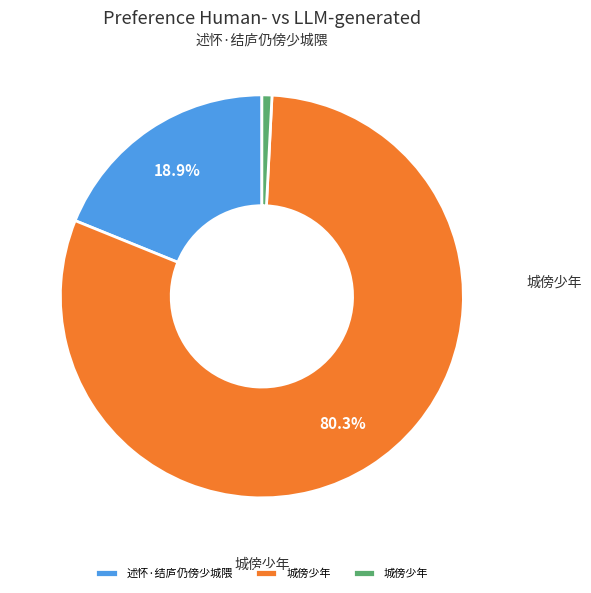

Does any single category account for the majority?

Yes